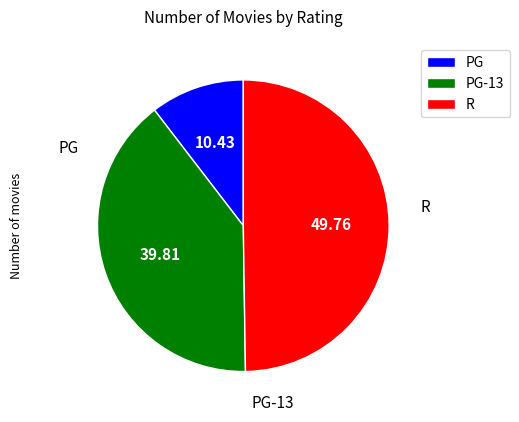

How many segments does this pie chart have?

3